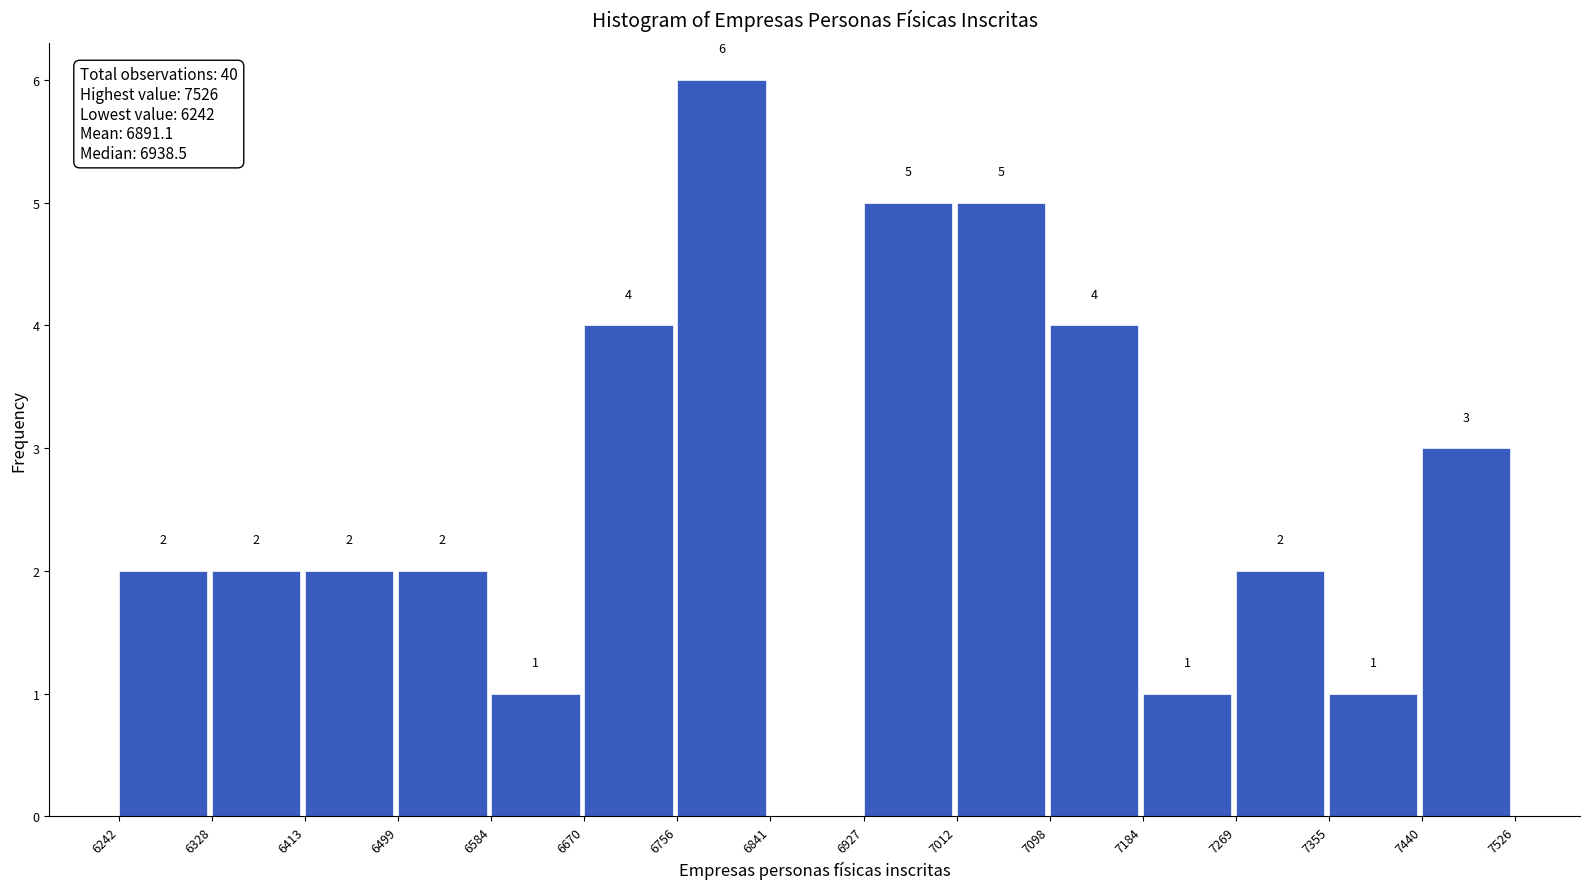

Over which range of the x-axis is the bar tallest?

6756 to 6841